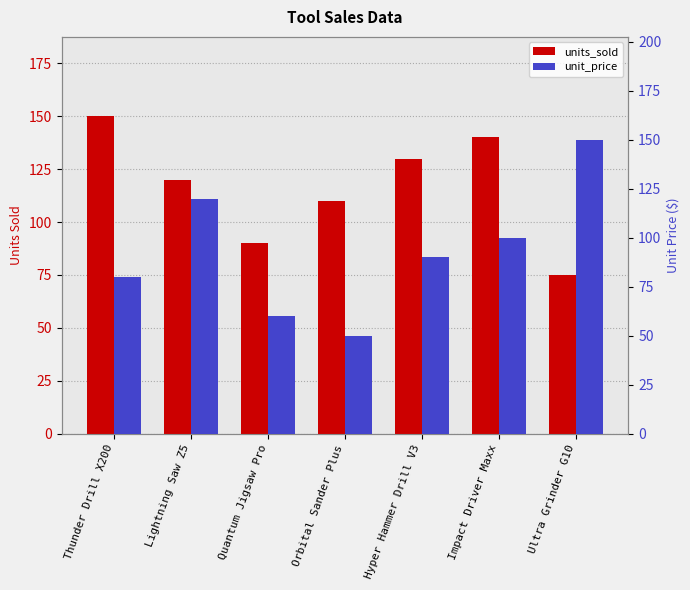

What is the difference between the unit_price values at Lightning Saw Z5 and Orbital Sander Plus?

70